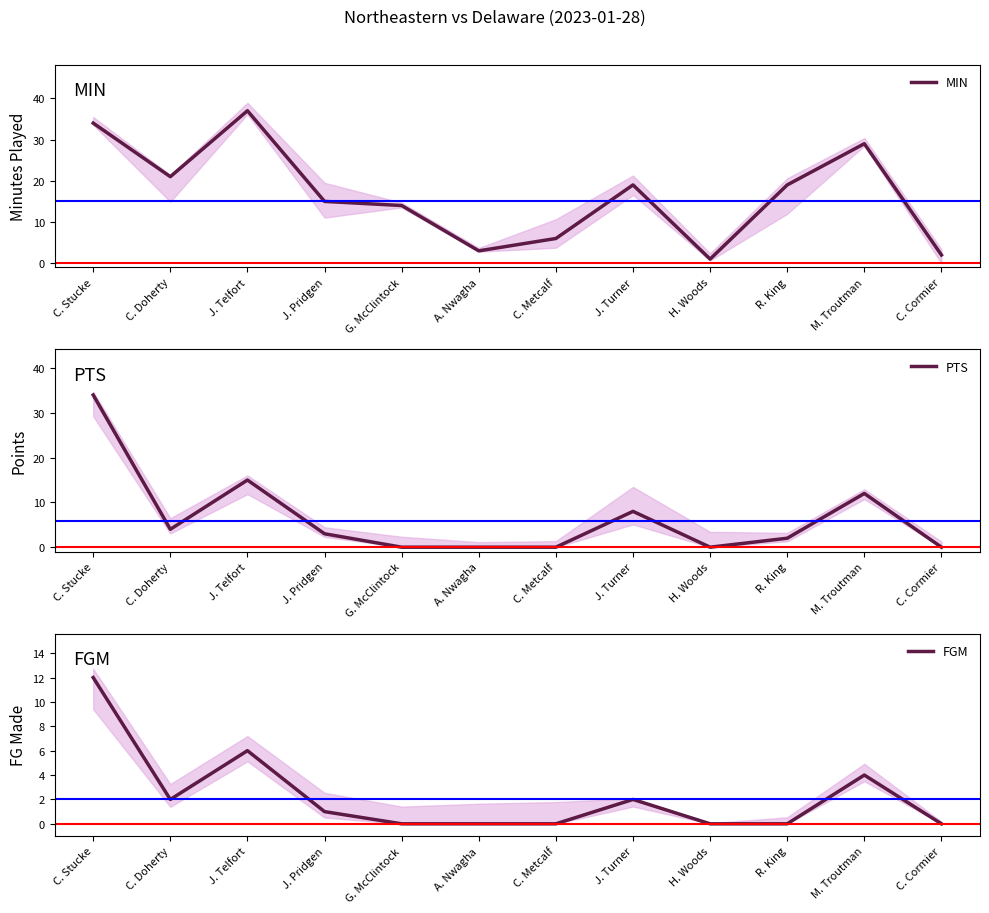

Which series has the widest spread of values?

MIN